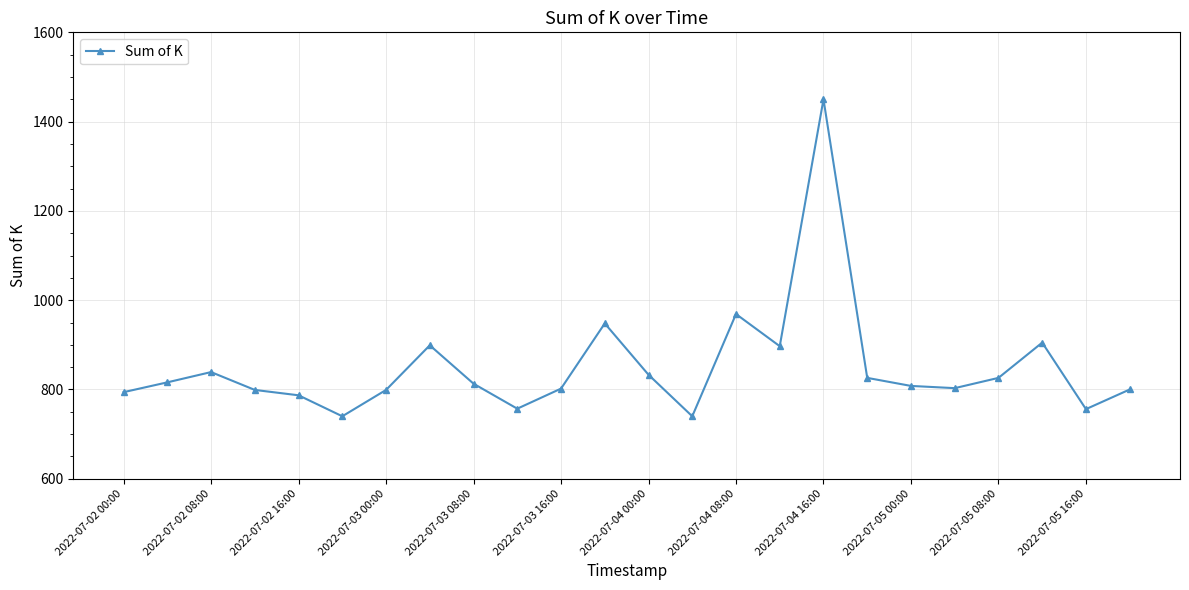

What is the smallest value displayed?

740